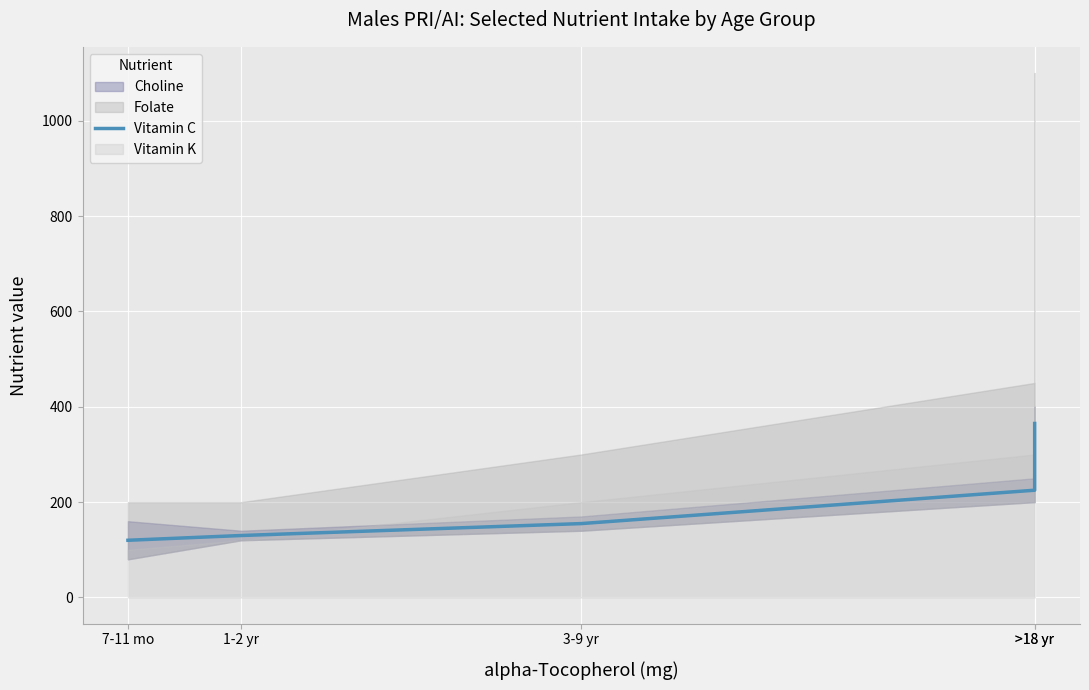

What is the change in value from 7-11 mo to 1-2 yr?

+10